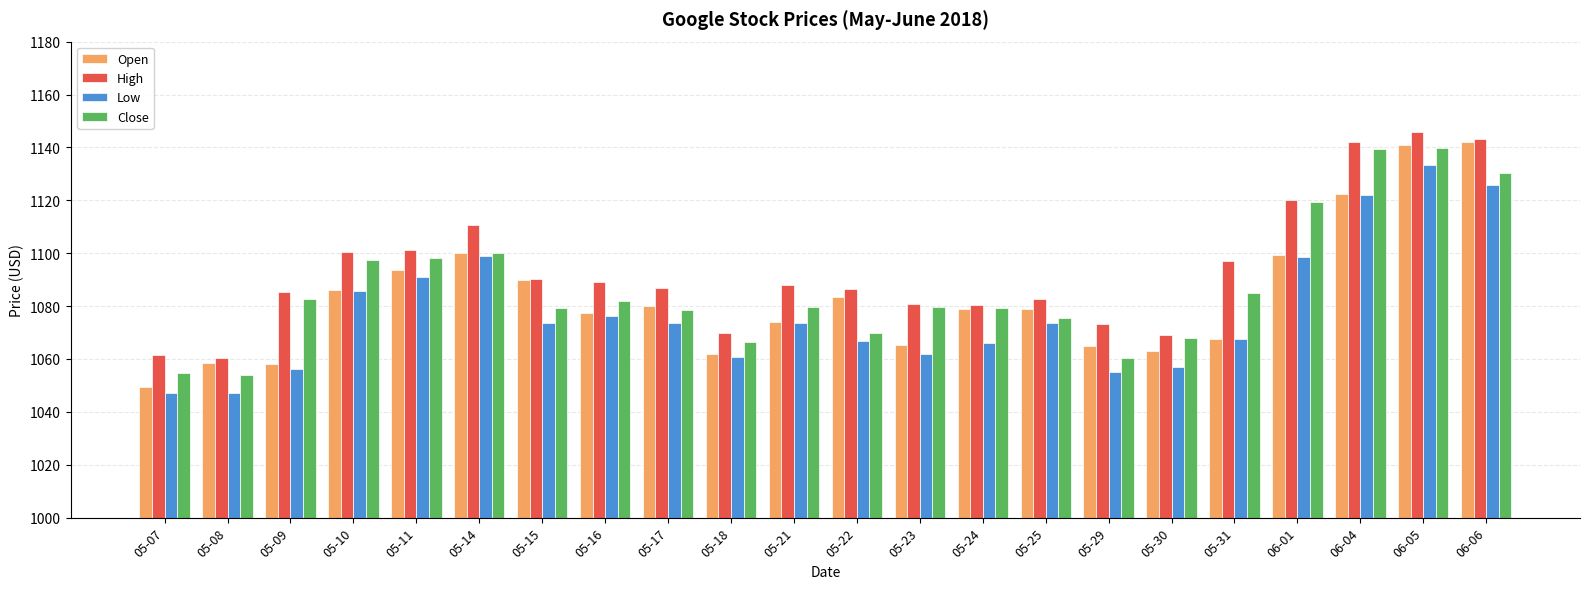

Count the number of categories in the chart.

22